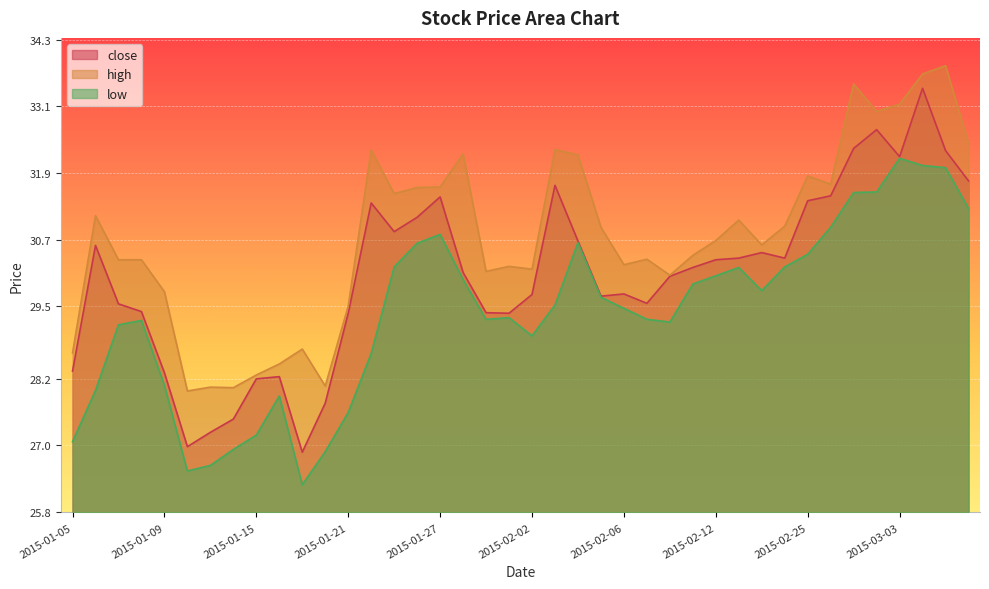

Is it true that high equals 17.8 at 2015-02-04?

False